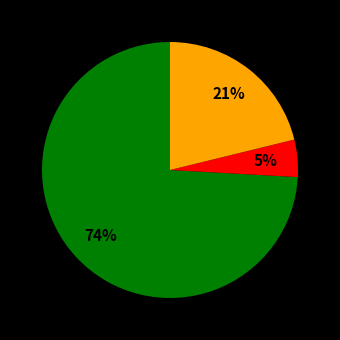

To the nearest percent, what is the average slice percentage?

33%